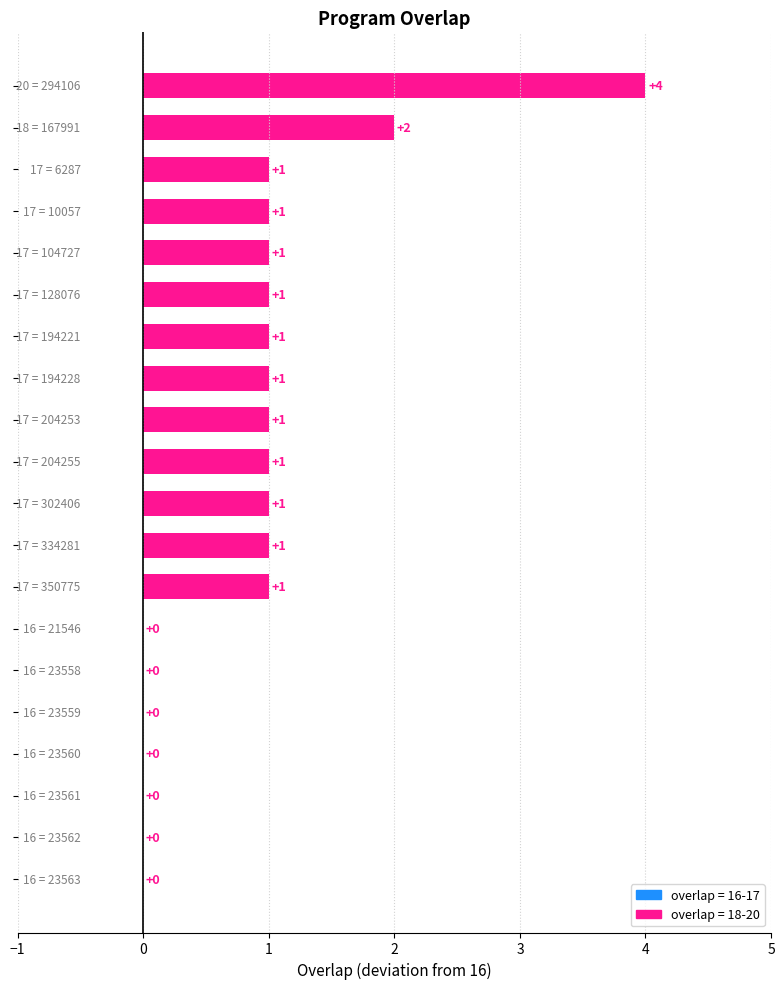

How many values are between 0 and 1?

18